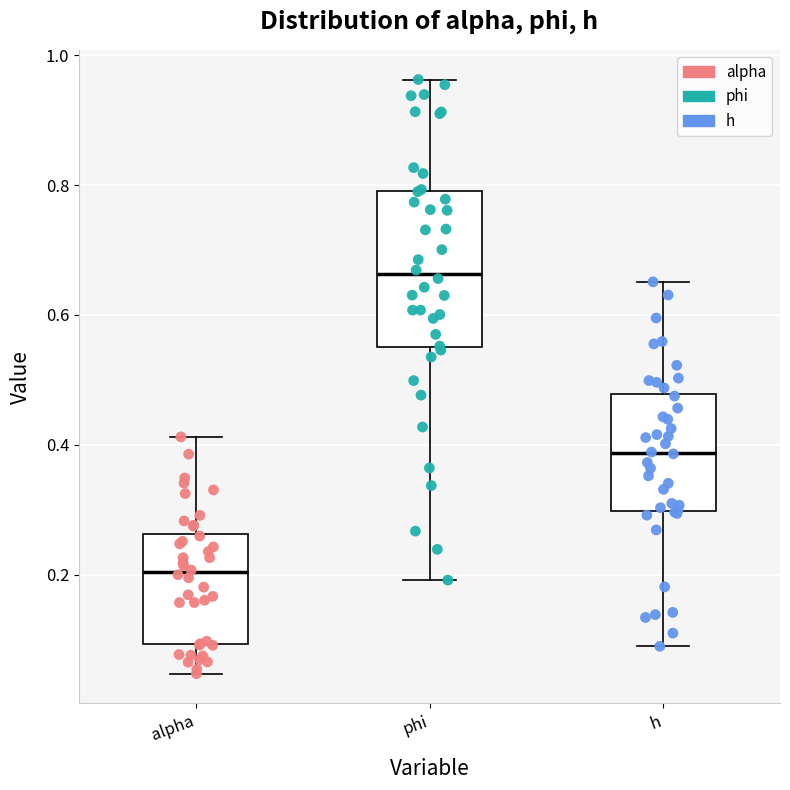

Reading left to right, read every box against the y-axis: the position of its median line, the range the box covers, and the ends of its whiskers. The values are not printed on the chart, so give them approximately, as read against the axis.

alpha: median 0.20, box 0.10 to 0.26, whiskers 0.04 to 0.42
phi: median 0.66, box 0.56 to 0.80, whiskers 0.20 to 0.96
h: median 0.38, box 0.30 to 0.48, whiskers 0.08 to 0.66